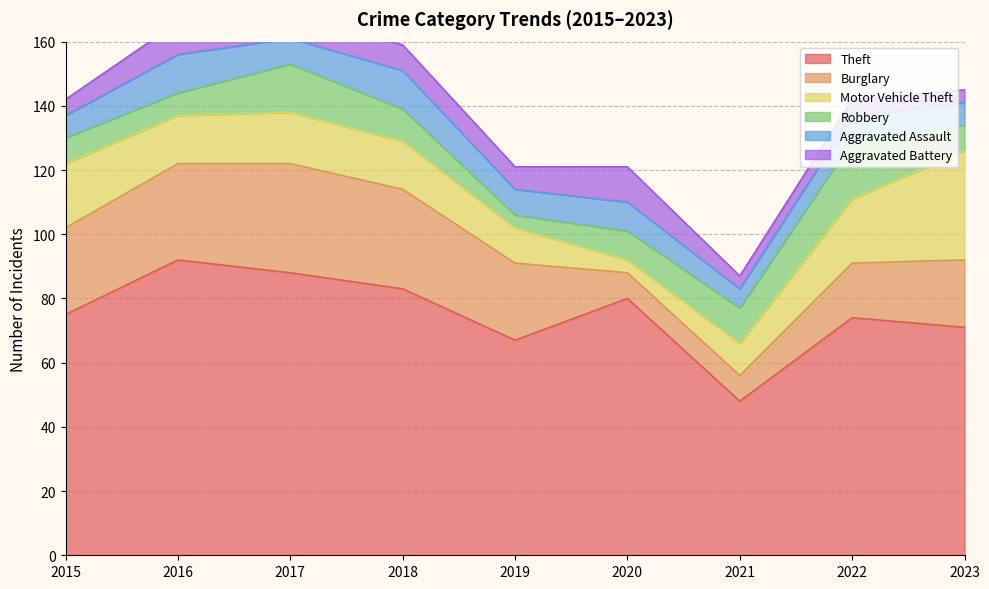

True or false: Aggravated Assault has more than 0 interior local peaks.

True